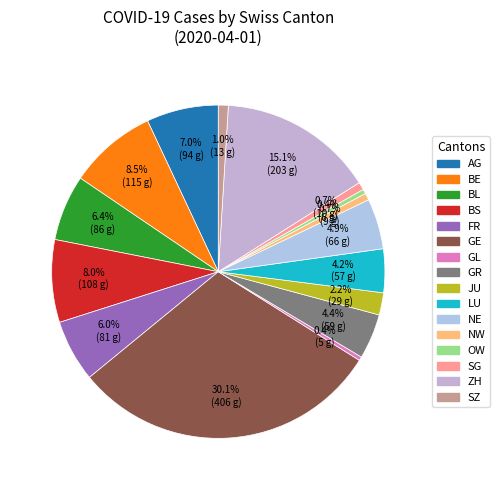

How many slices are in this pie chart?

16